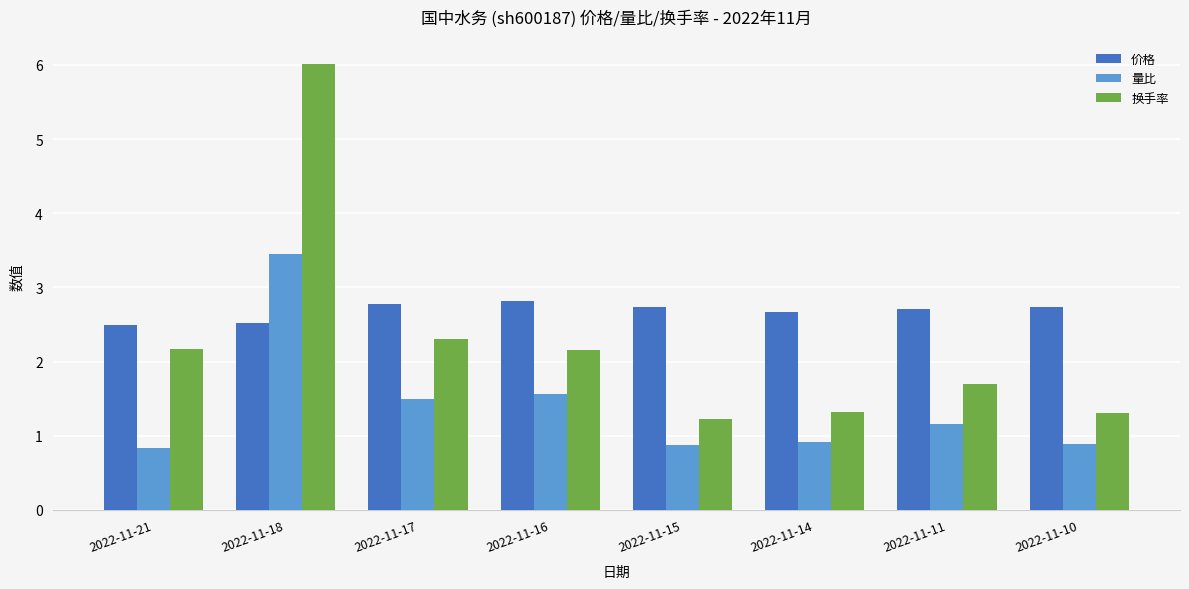

True or false: 换手率 has a value of 1.3 at 2022-11-14.

True